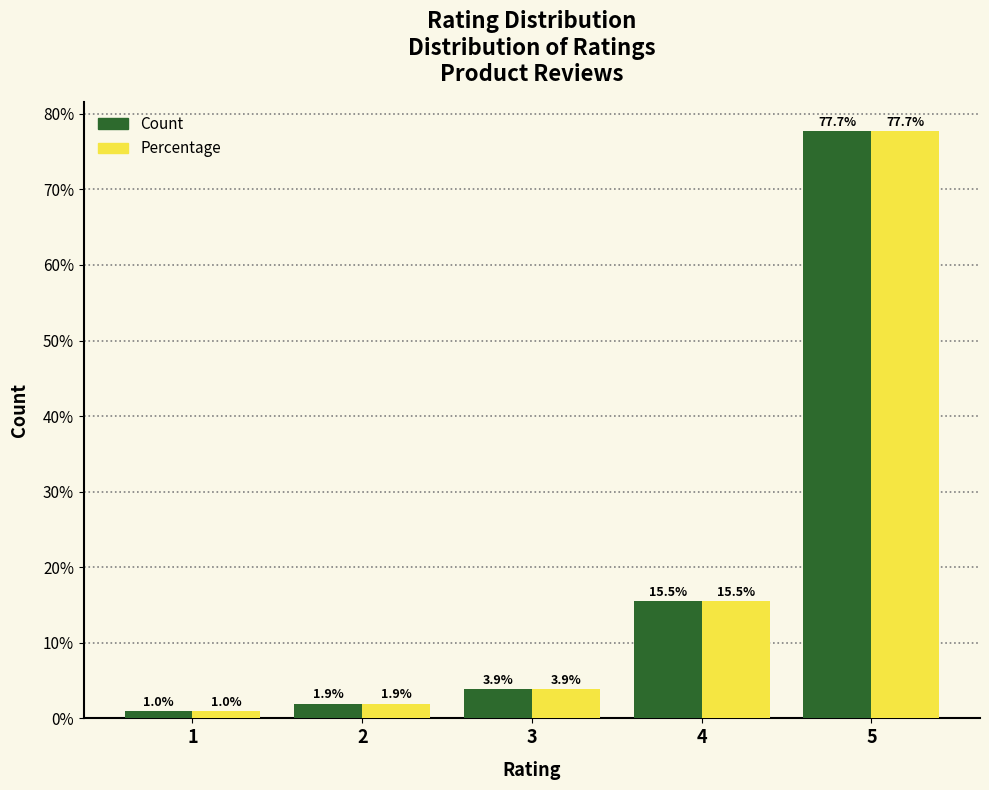

Which label corresponds to the largest value in the chart?

5